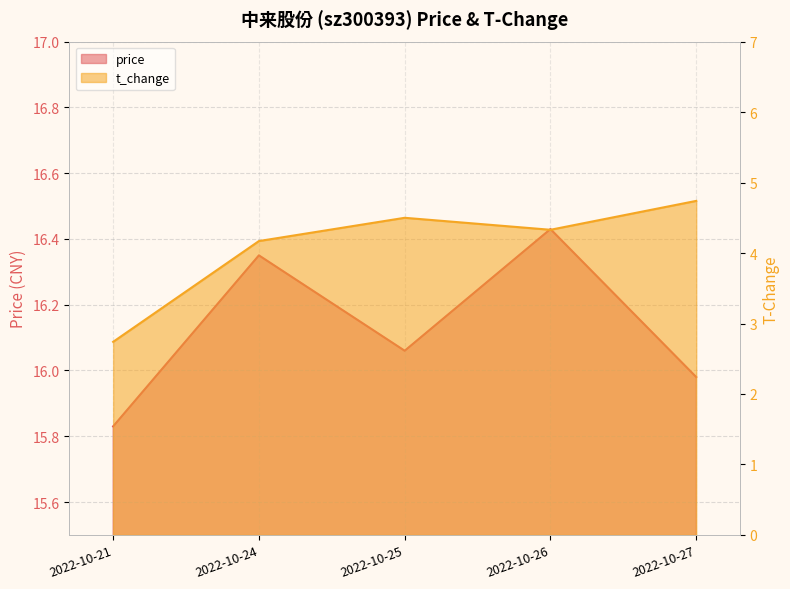

The price series shows 27.4 at 2022-10-21. True or false?

False